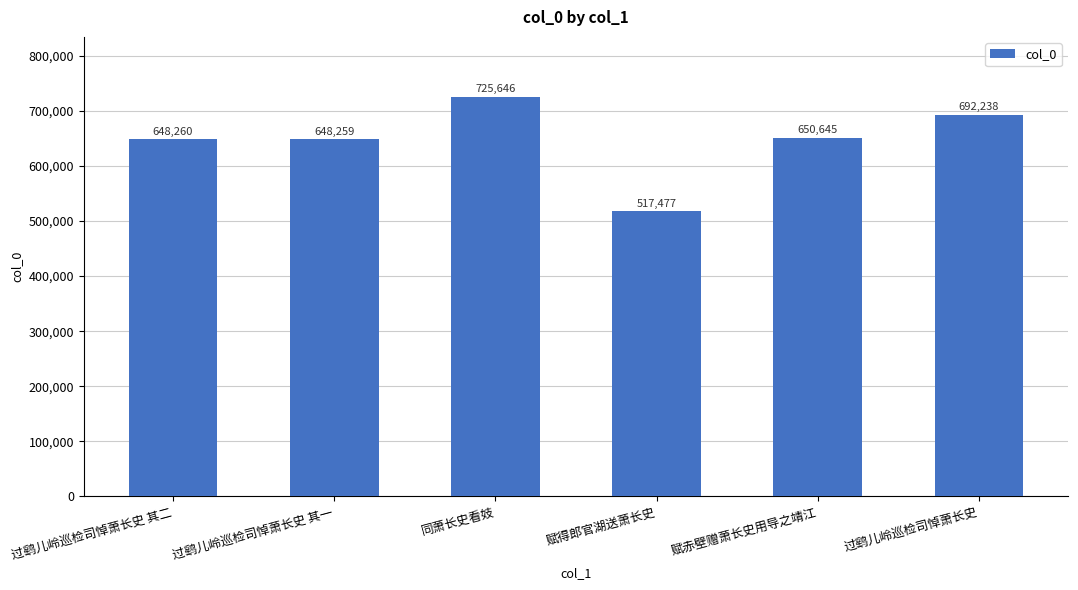

Reading left to right, what are all the values shown in this chart?

648260	648259	725646	517477	650645	692238